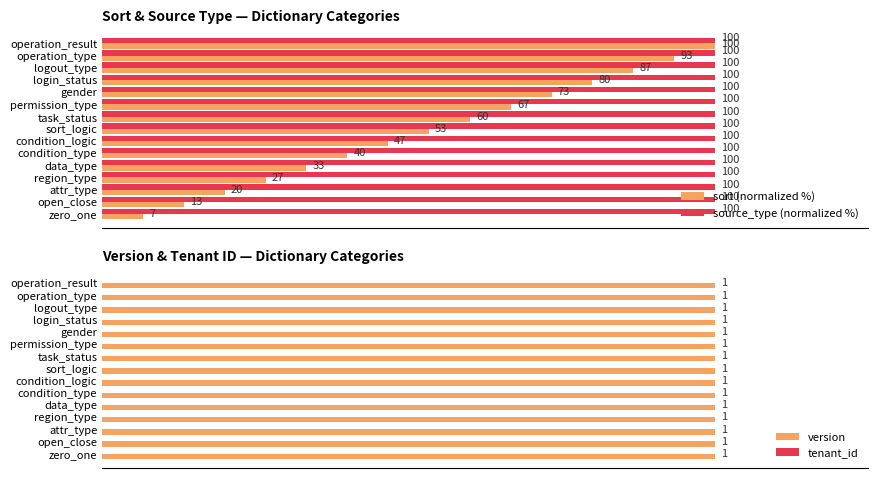

Is the value of sort (normalized %) at sort_logic greater than the value of source_type (normalized %) at zero_one?

No